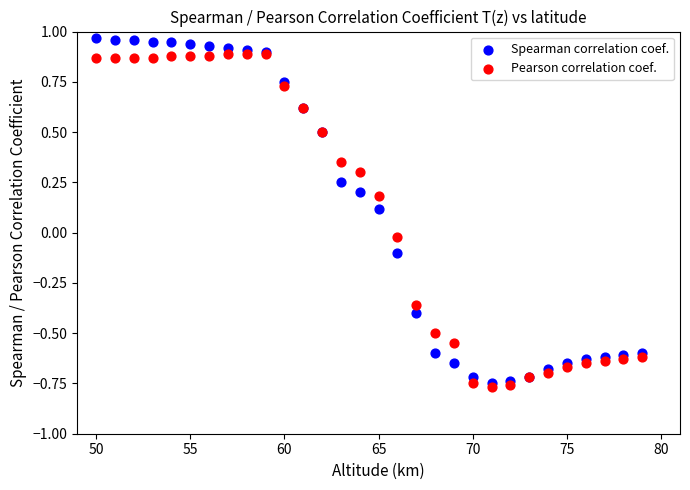

Which series contains the lowest Y value?

Pearson correlation coef.